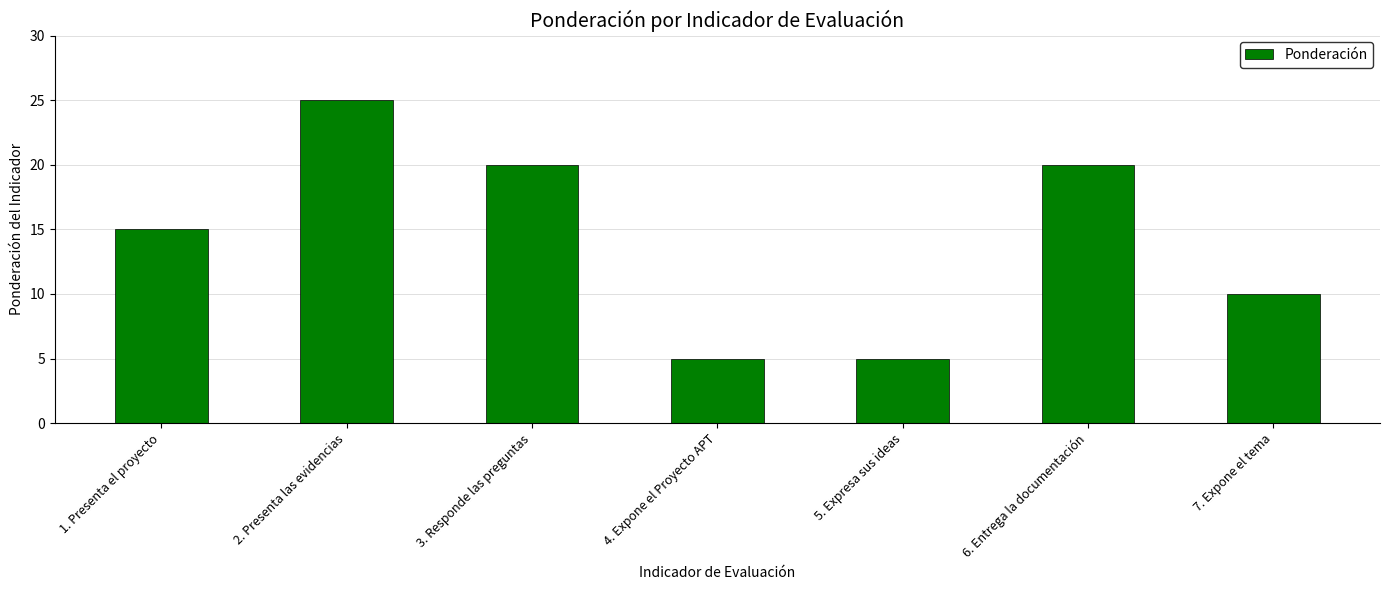

What is the sum of all values?

100